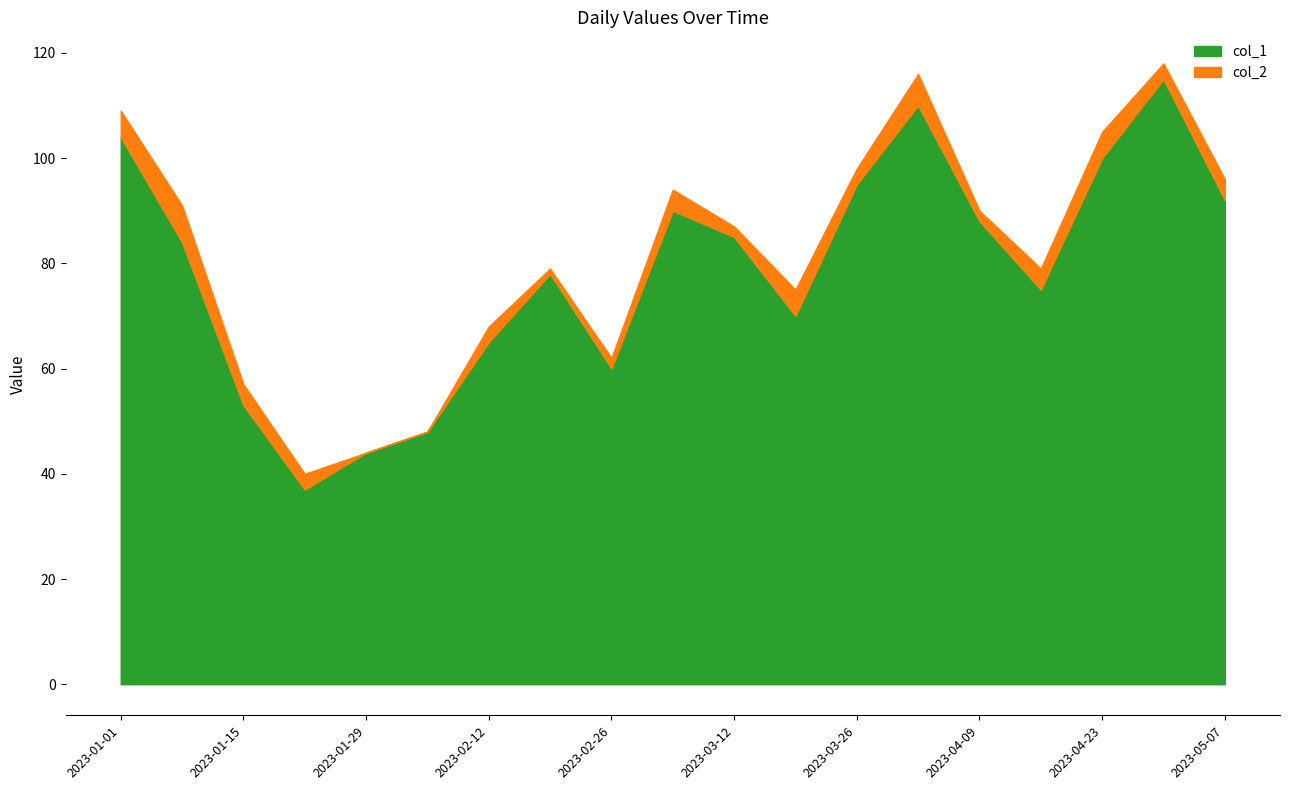

What is the maximum value shown in the chart?

115